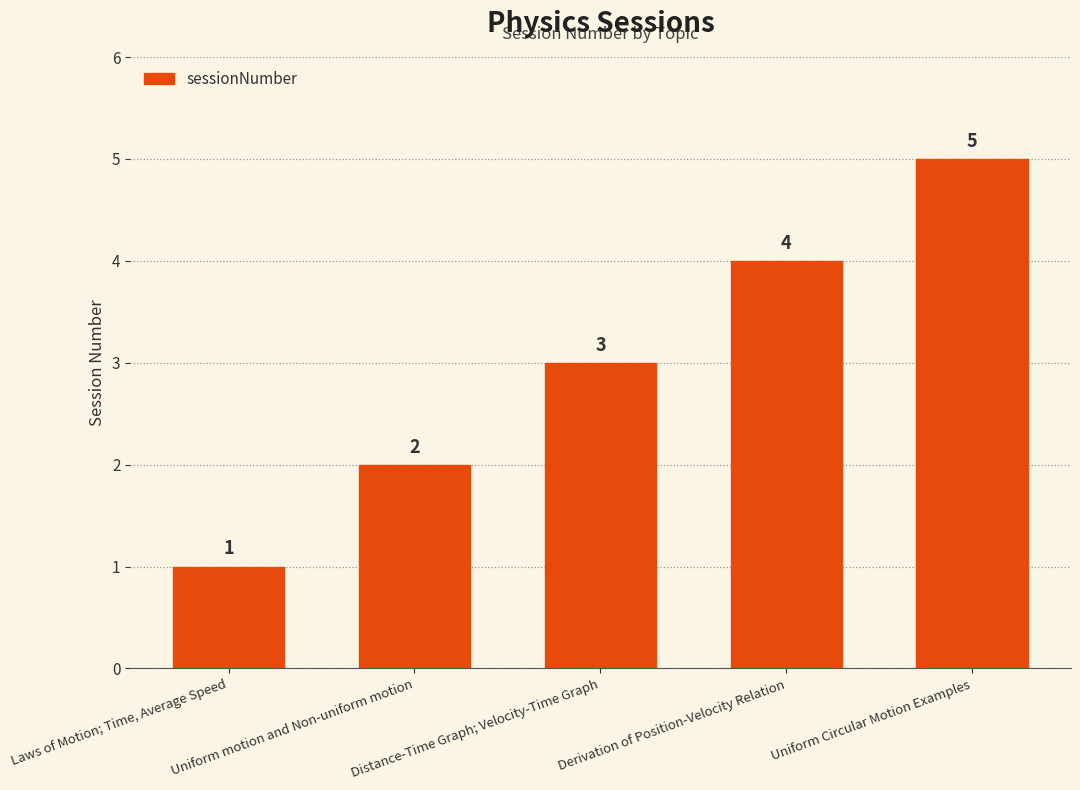

What position from the right is Laws of Motion; Time, Average Speed?

5